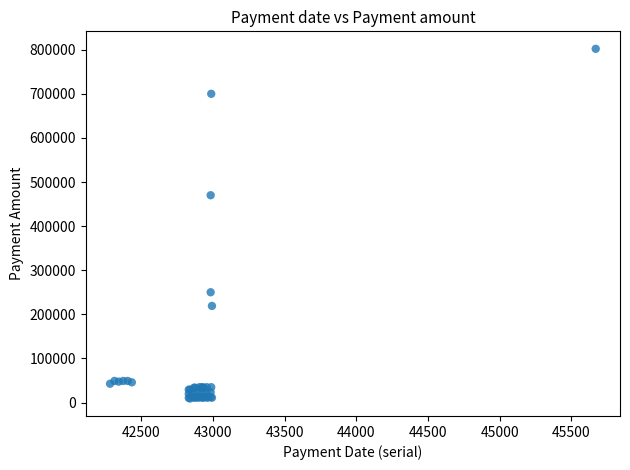

What Y value in the scatter plot is closest to 405555?

470000